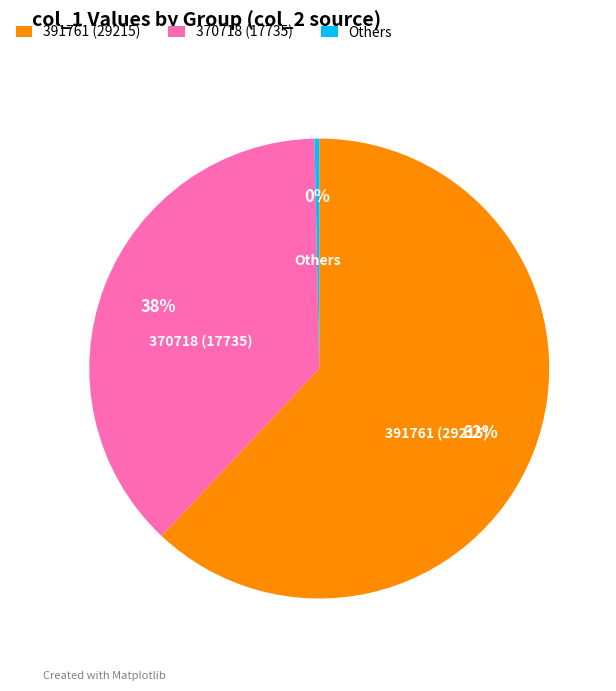

True or false: Others accounts for 0% of the total.

True